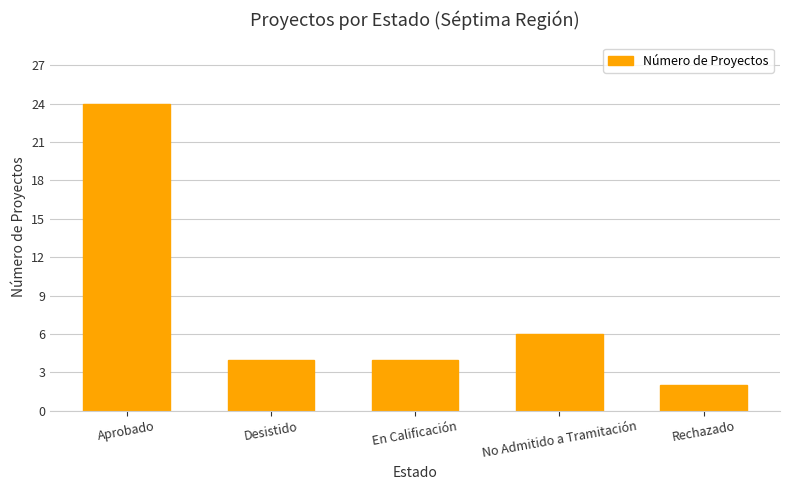

What is the minimum value shown in the chart?

2